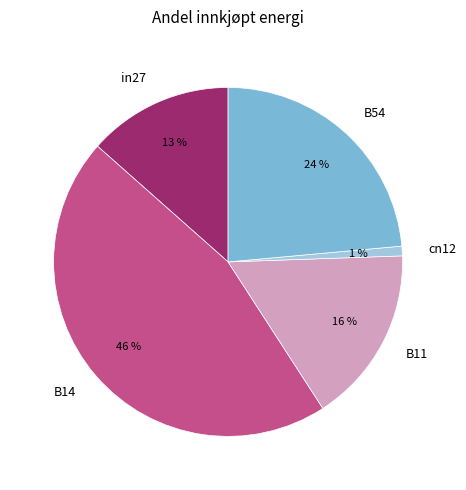

Does any single category account for the majority?

No